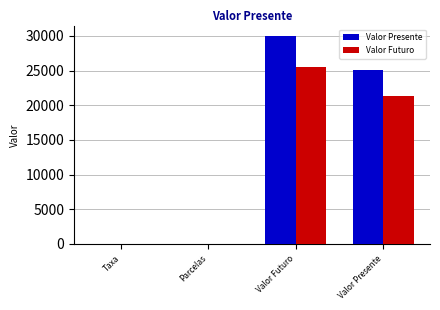

Which category has the highest value across all series?

Valor Futuro